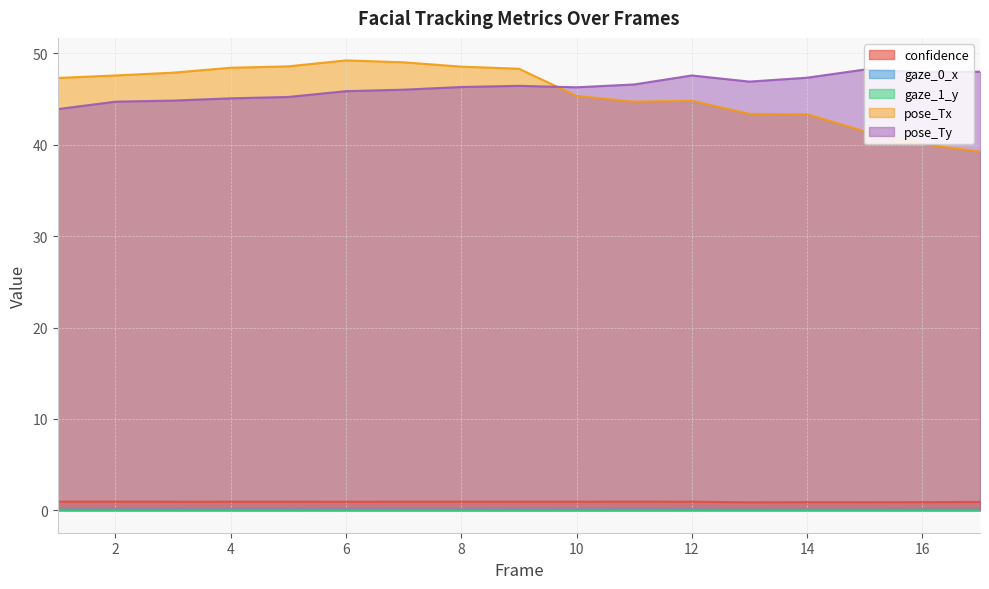

At which label is pose_Tx closest to 44?

13